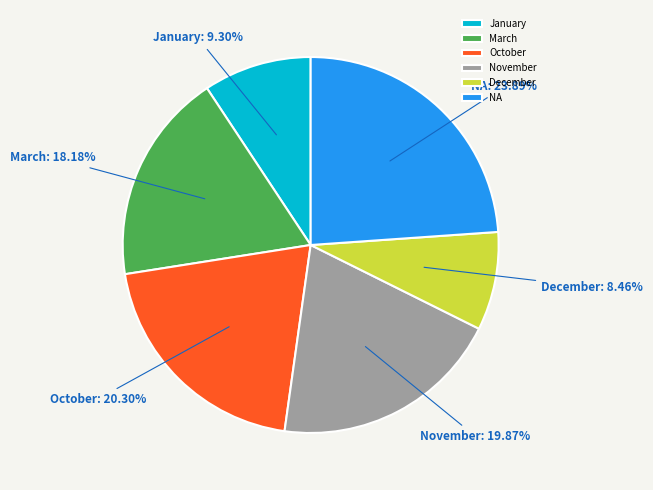

To the nearest percent, what is the average slice percentage?

17%